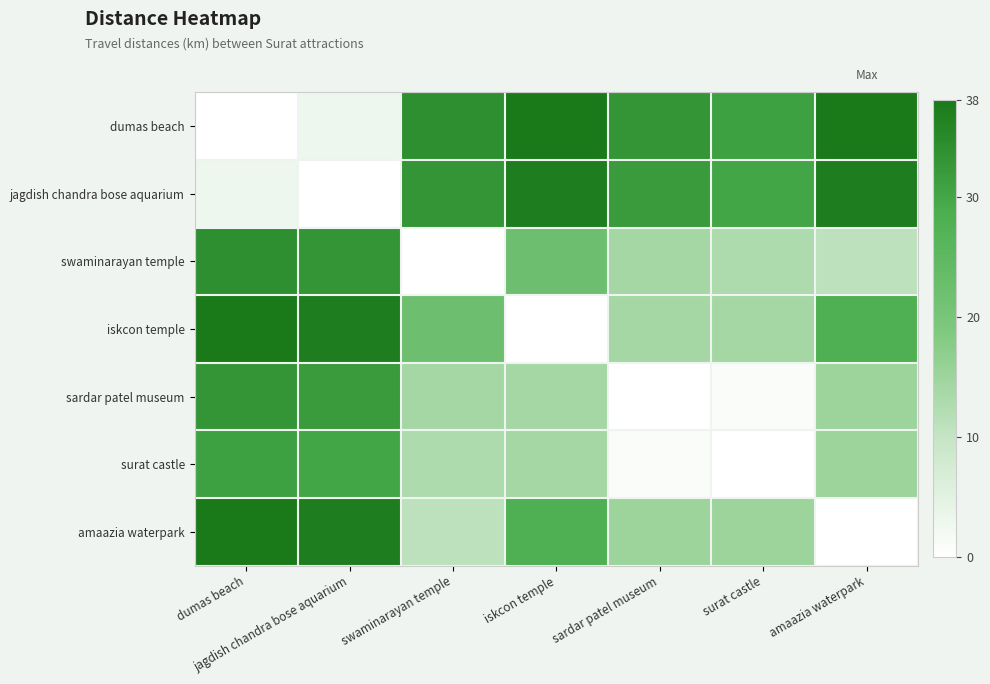

Which series changed the most between iskcon temple and amaazia waterpark?

iskcon temple